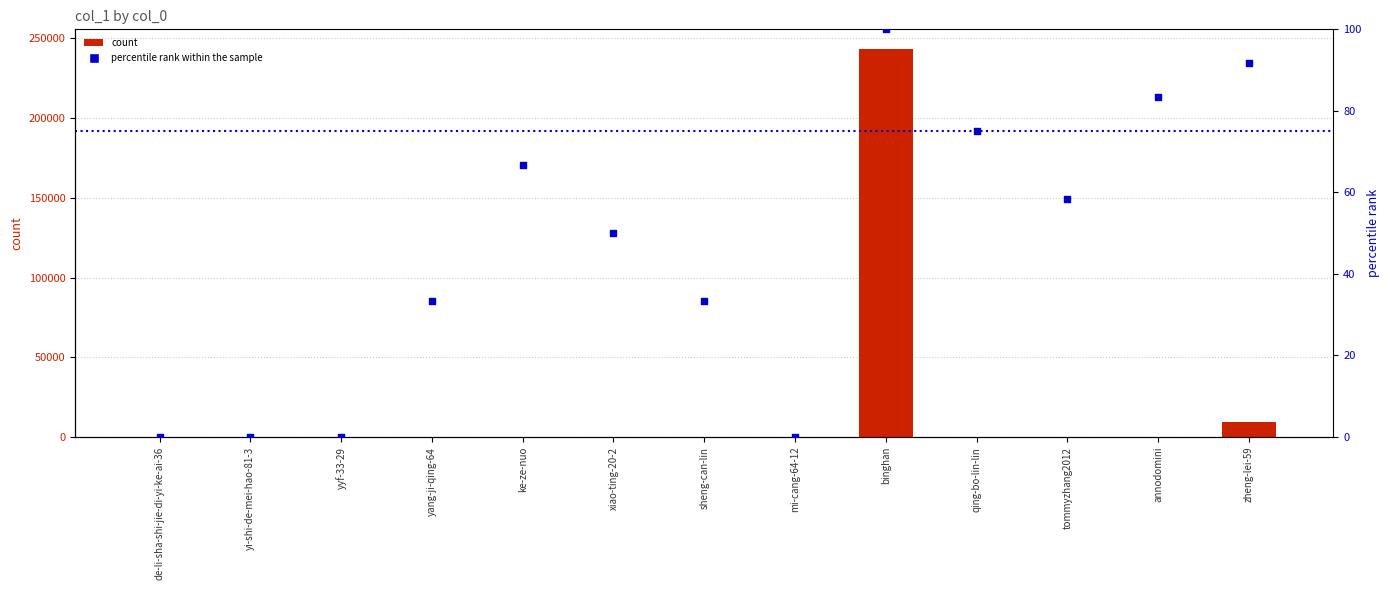

Is the value of col_1 at yyf-33-29 greater than the value of percentile rank within the sample at xiao-ting-20-2?

No